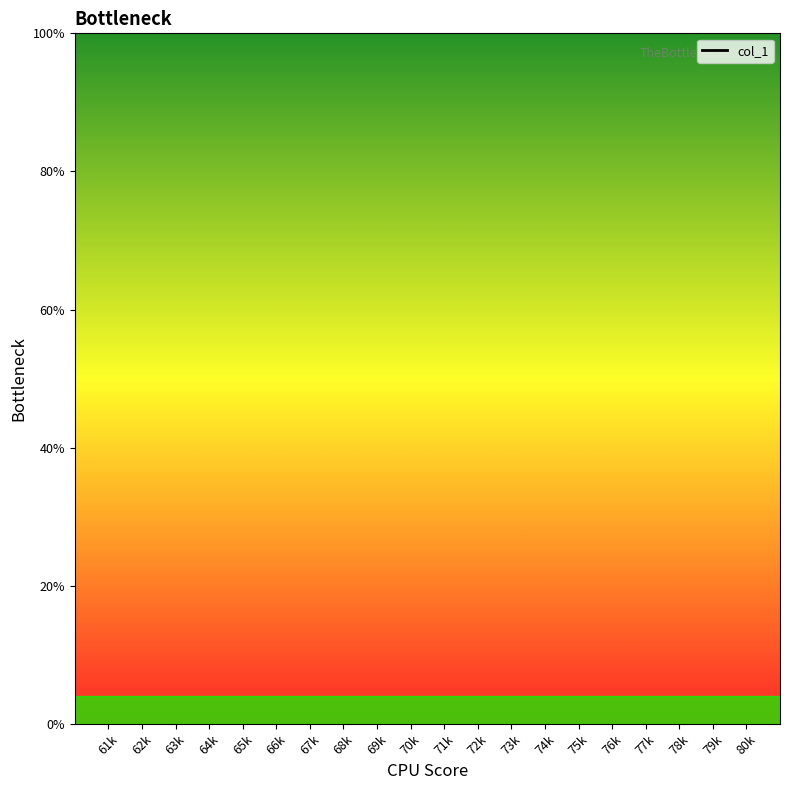

What is the label of the 12th point from the left?

72k